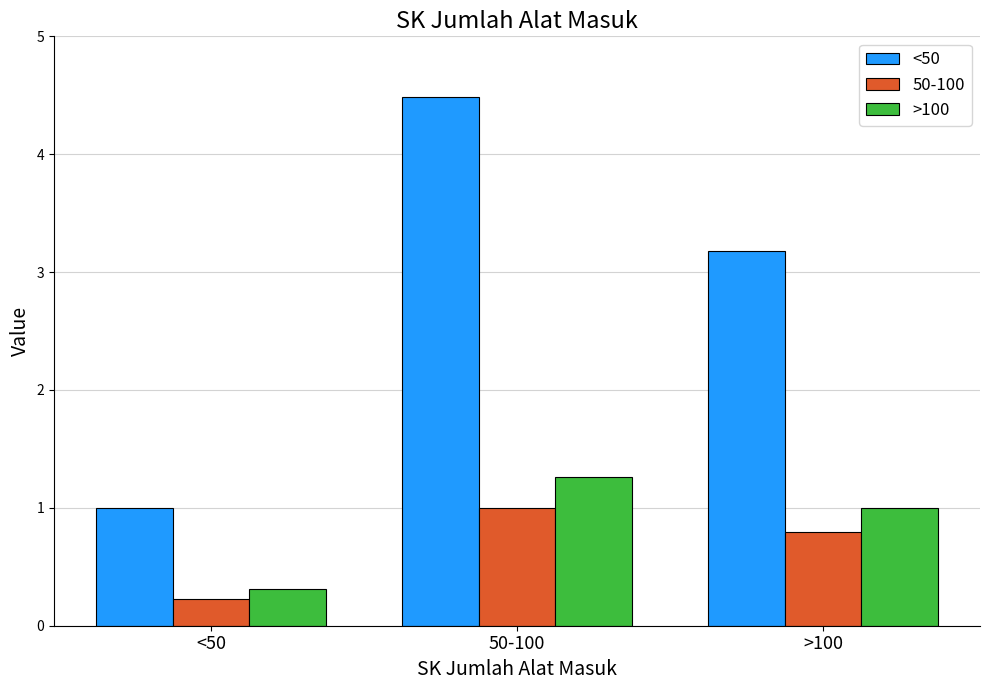

At which label is <50 closest to 2?

<50